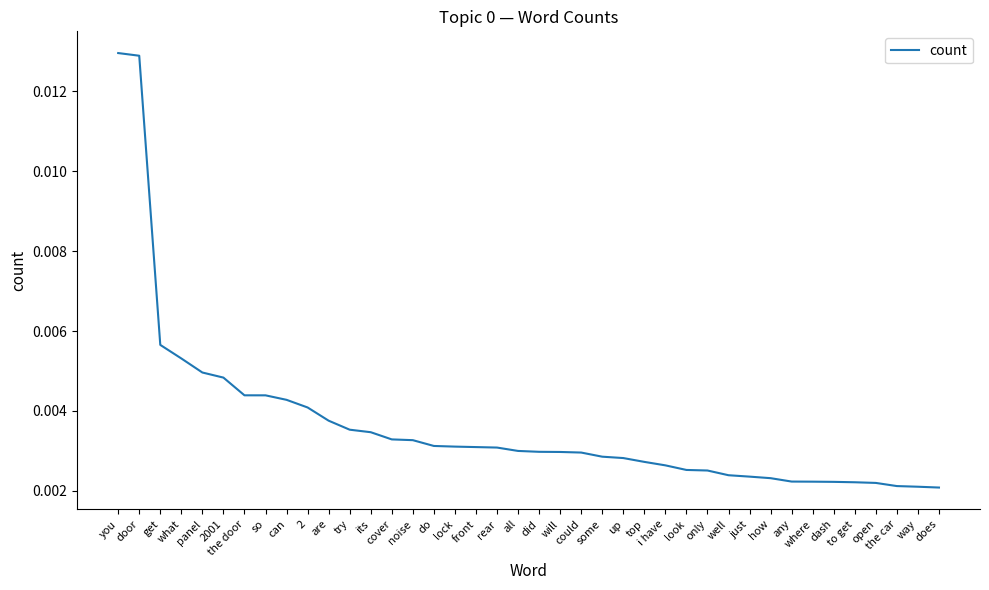

Which has a higher value, are or to get?

are